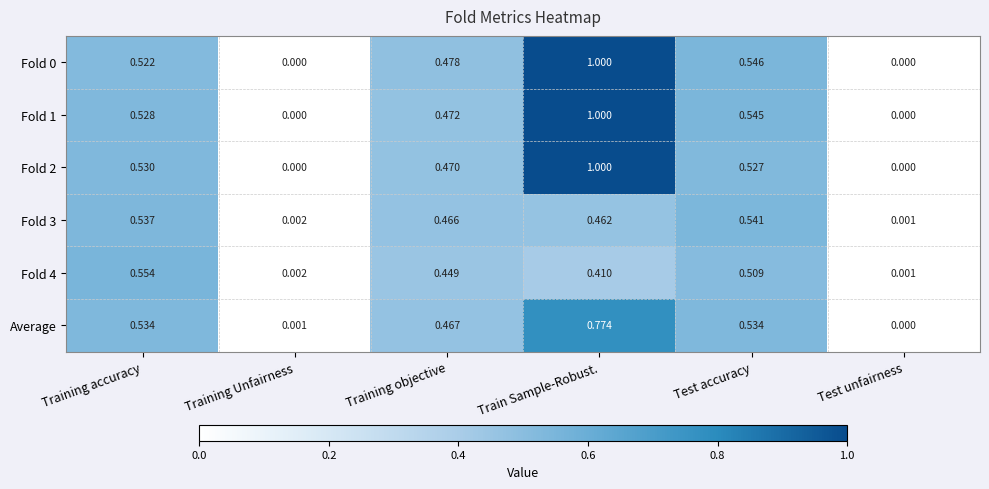

Which label corresponds to the largest value in the chart?

Train Sample-Robust.